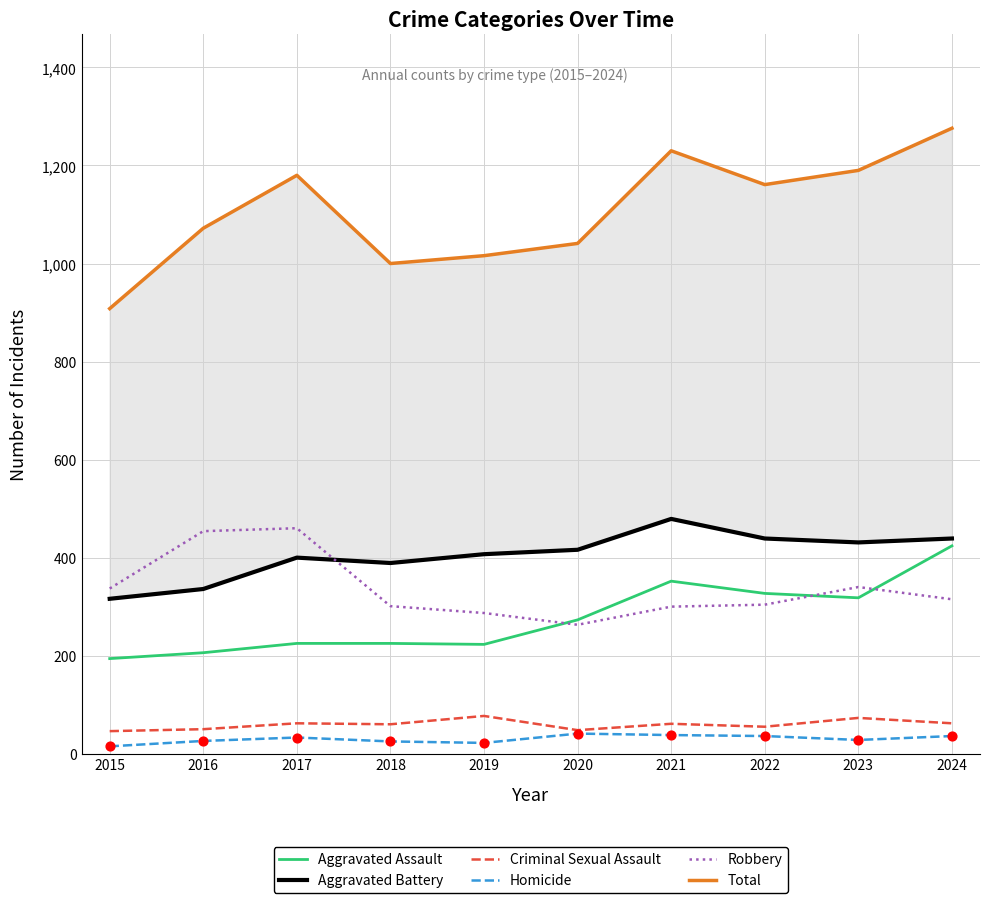

What is the total value across all series at 2018?

2000